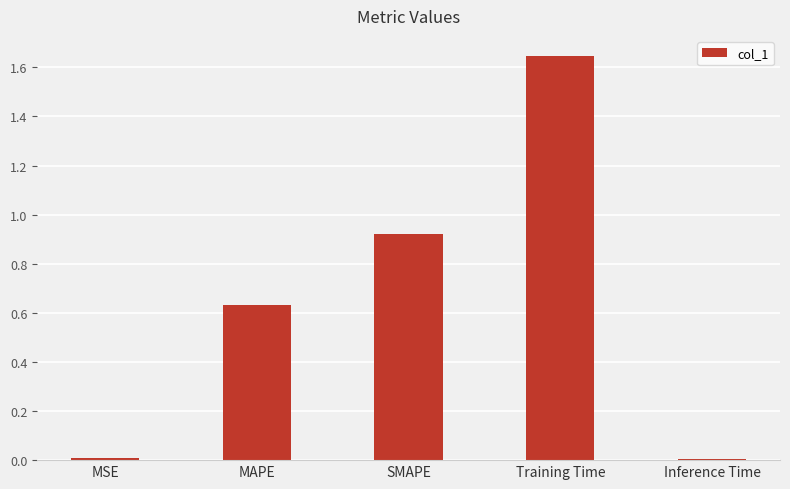

What is the sum of all values?

3.2